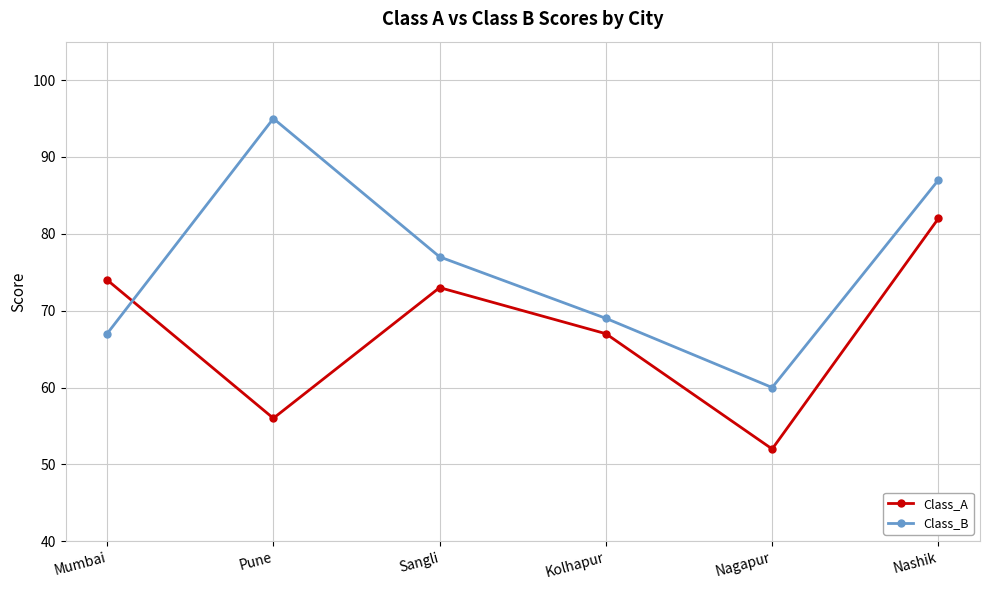

What is the value of the Class_A point at the 6th from the left?

82